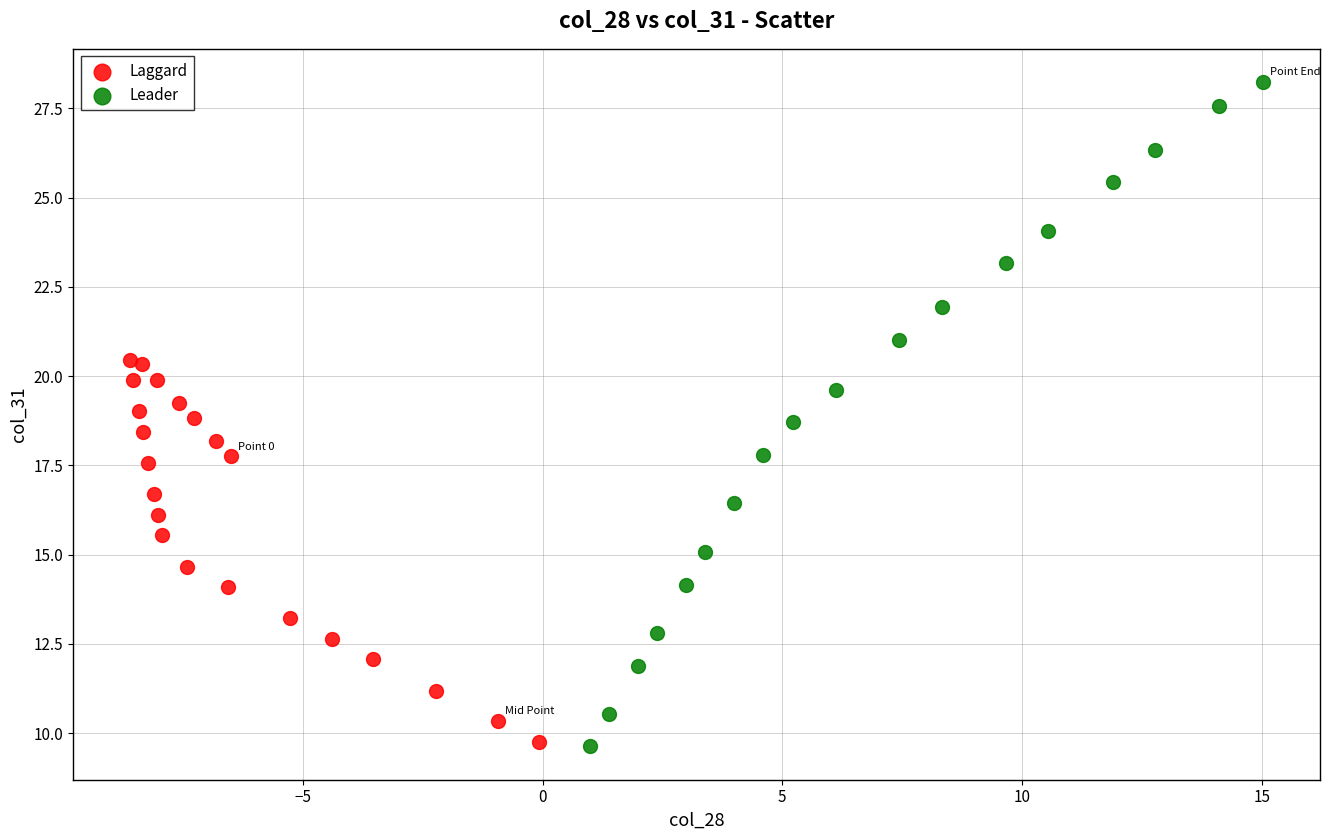

Which series has the widest spread of Y values?

Leader